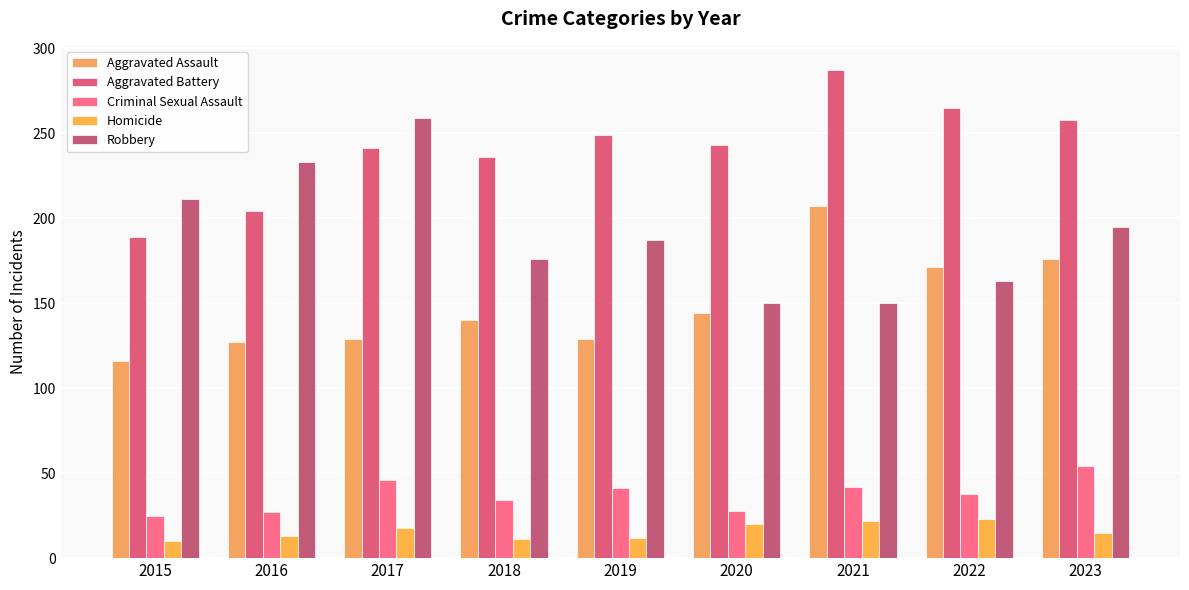

Which series has the largest range (max minus min)?

Robbery